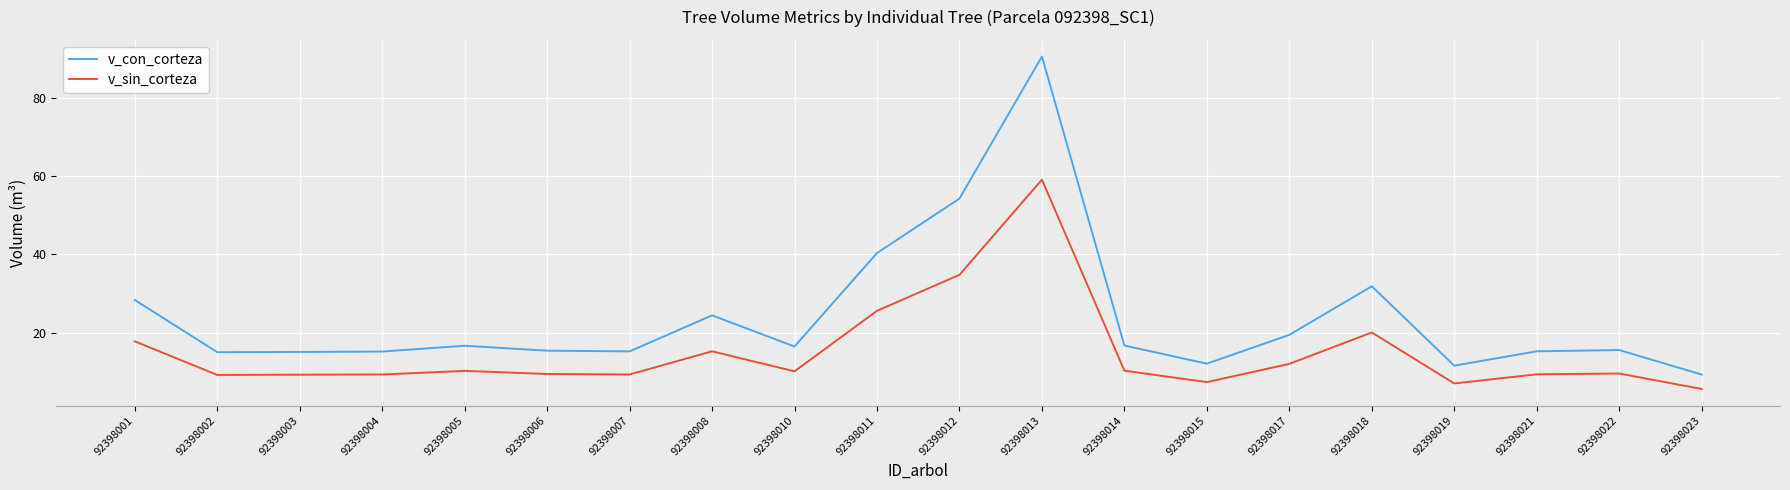

What is the average value of the v_con_corteza series?

23.9